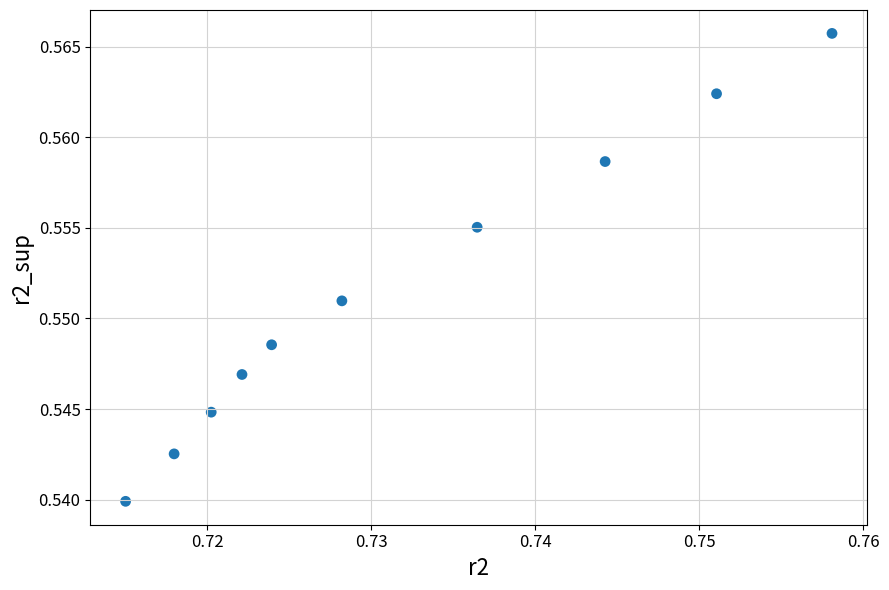

What is the average X value?

0.7